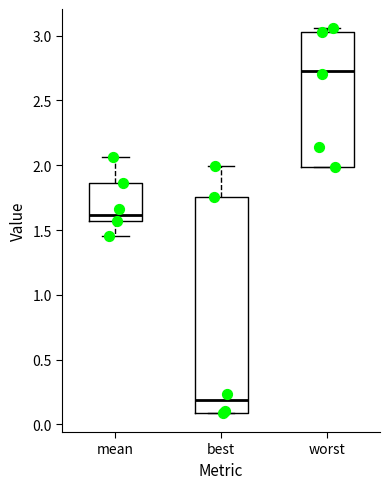

Which box has the highest median line?

worst